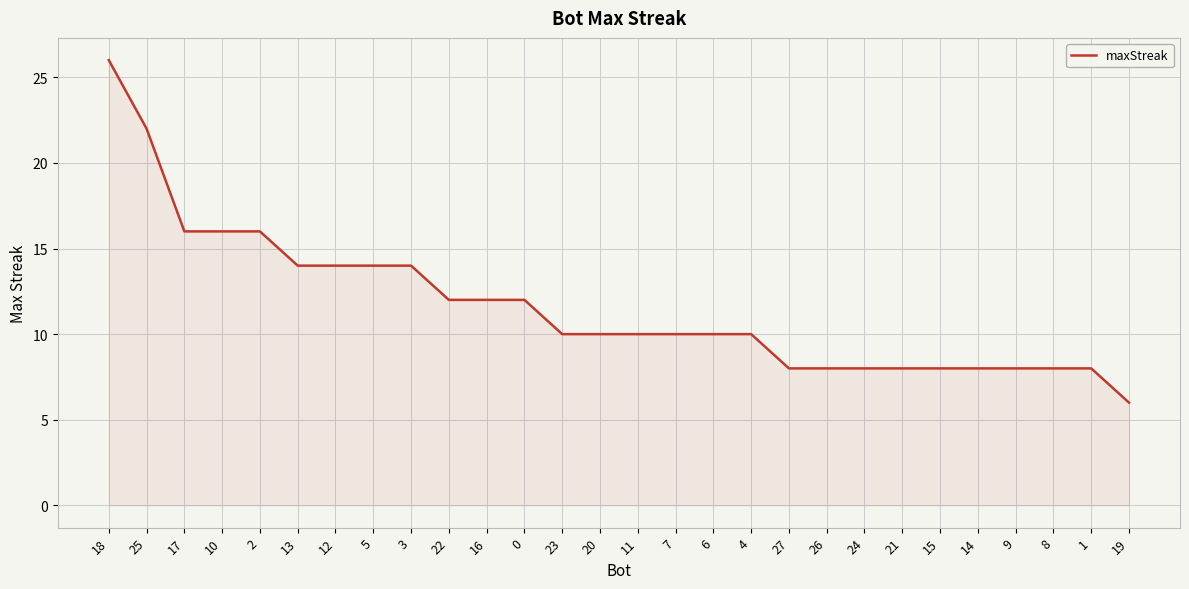

Approximately how many times larger is the value at 22 compared to 18?

0.5